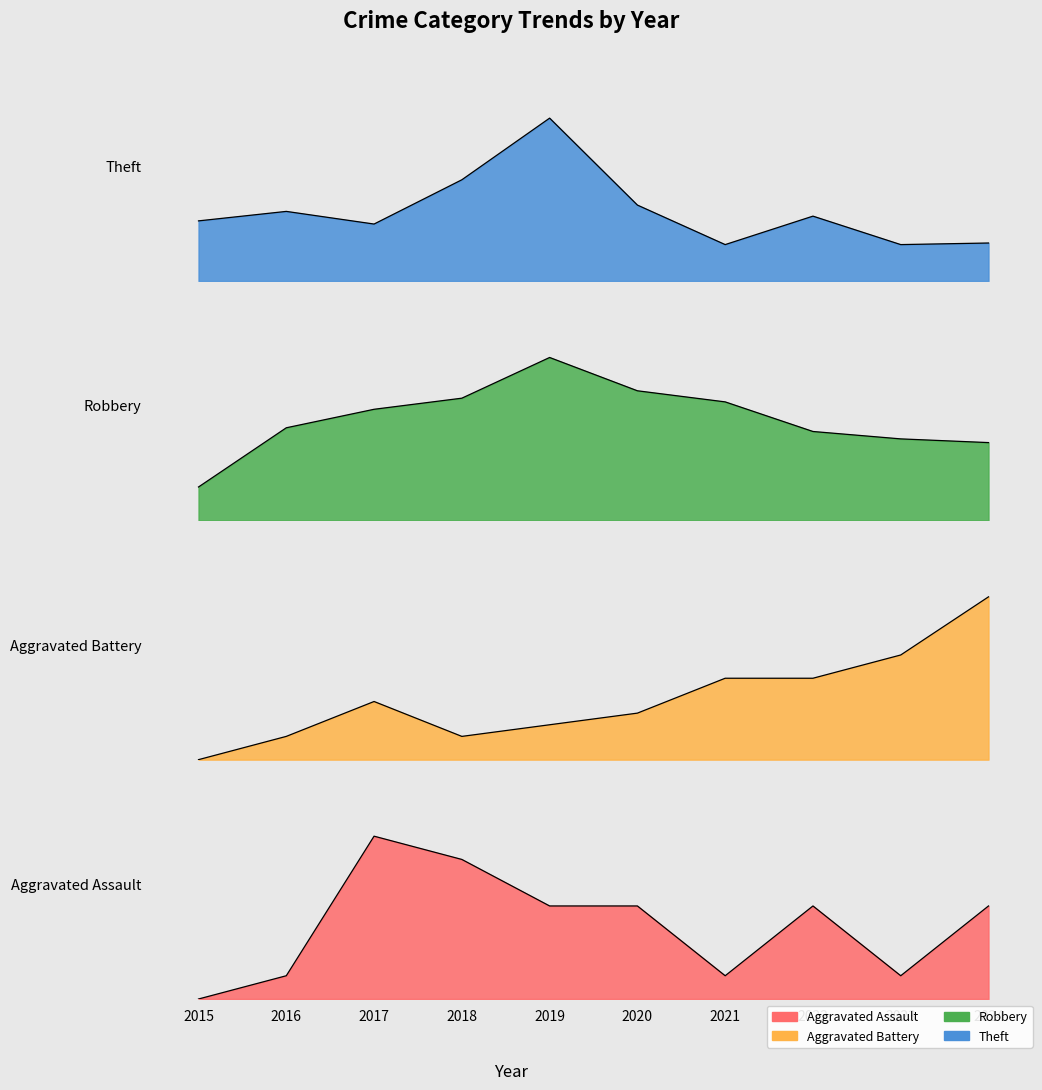

What value does the Robbery series have at 2018, to the nearest 10?

30